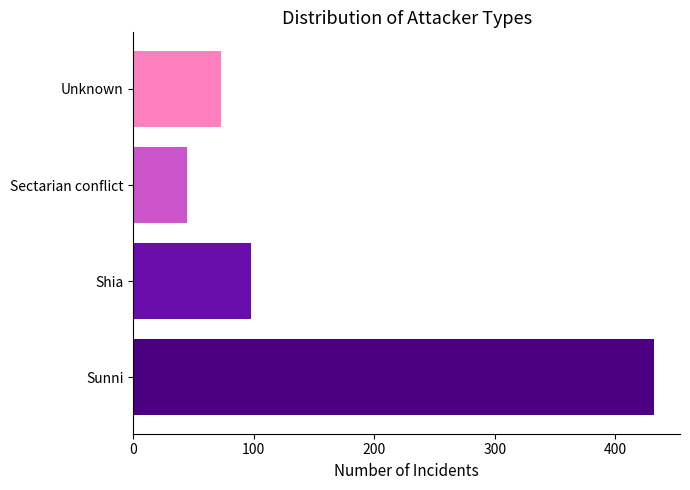

True or false: the data shows 148 at Shia.

False